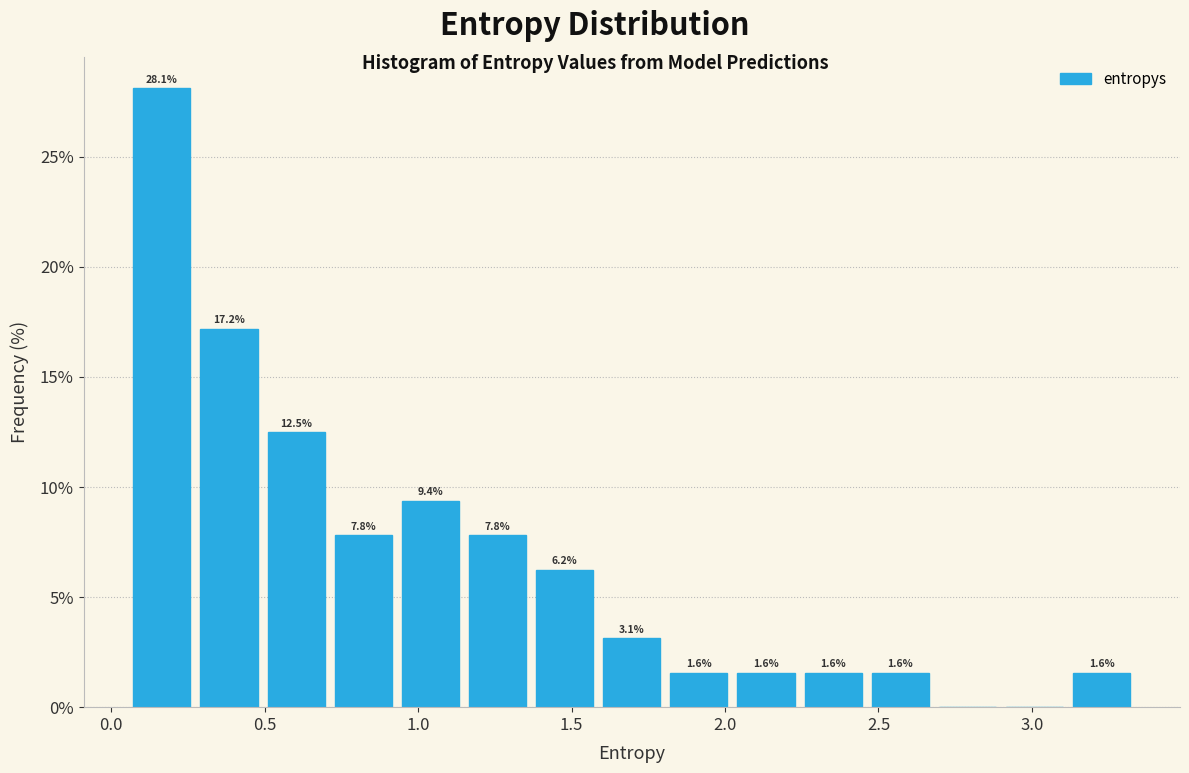

Which range on the x-axis has the tallest bar?

0.05 to 0.25